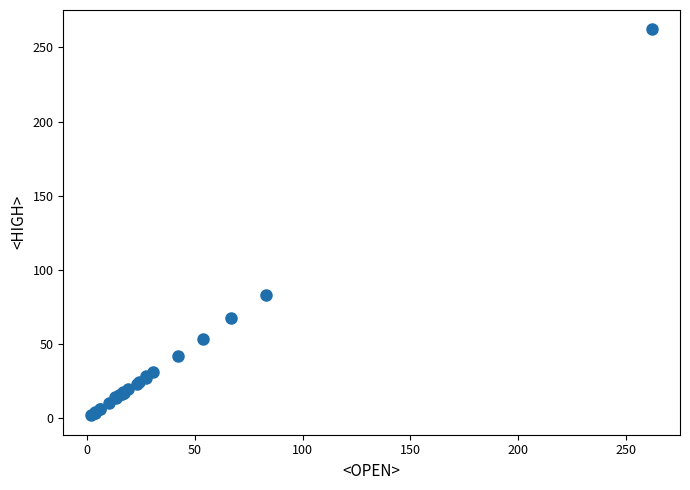

What Y value in the scatter plot is closest to 132?

83.2